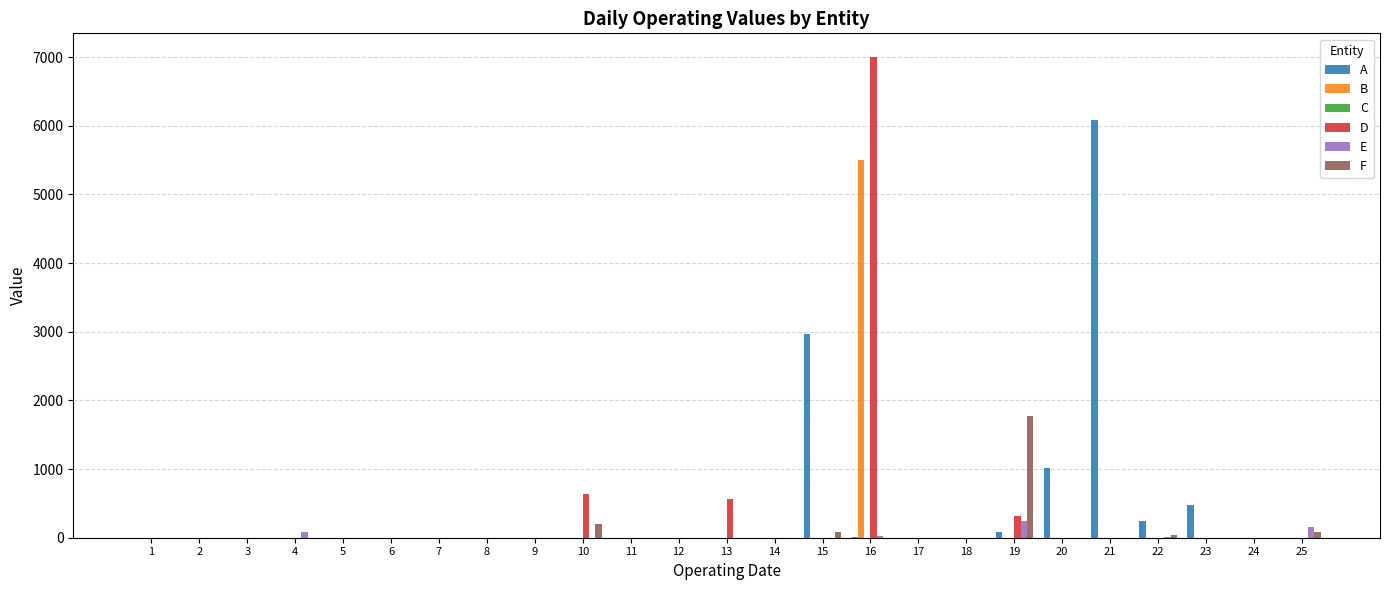

Does the chart contain stacked bars?

No